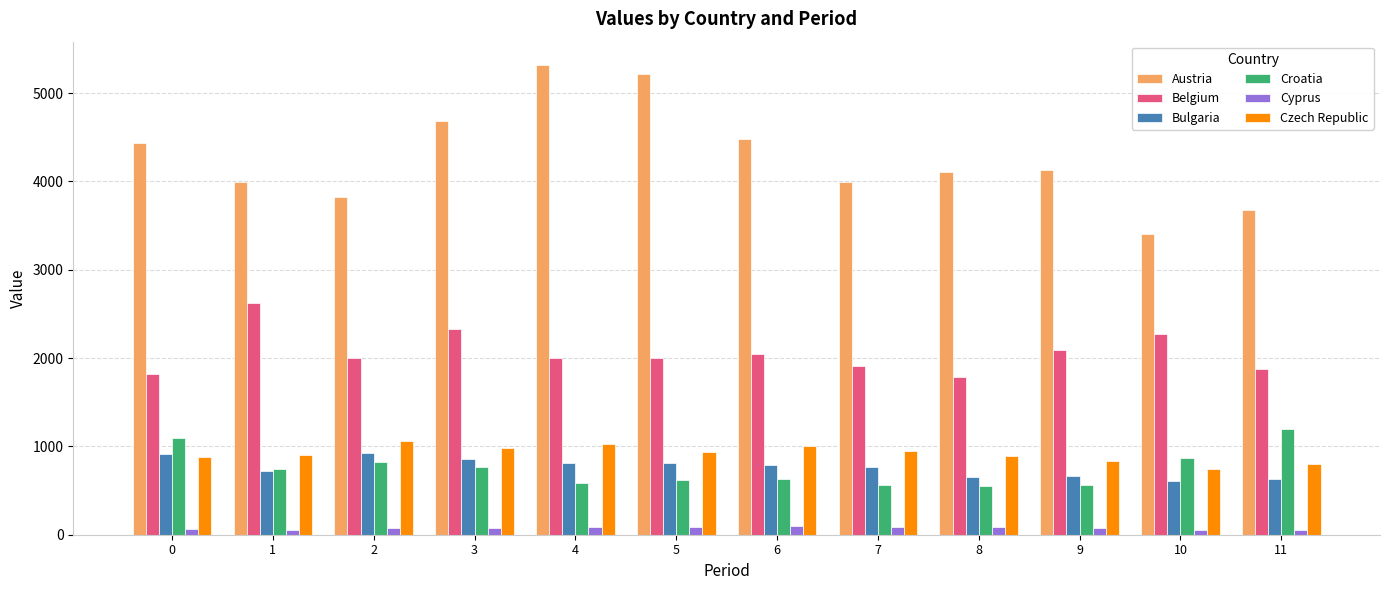

The value of Bulgaria at 6 is 1063.1. True or false?

False